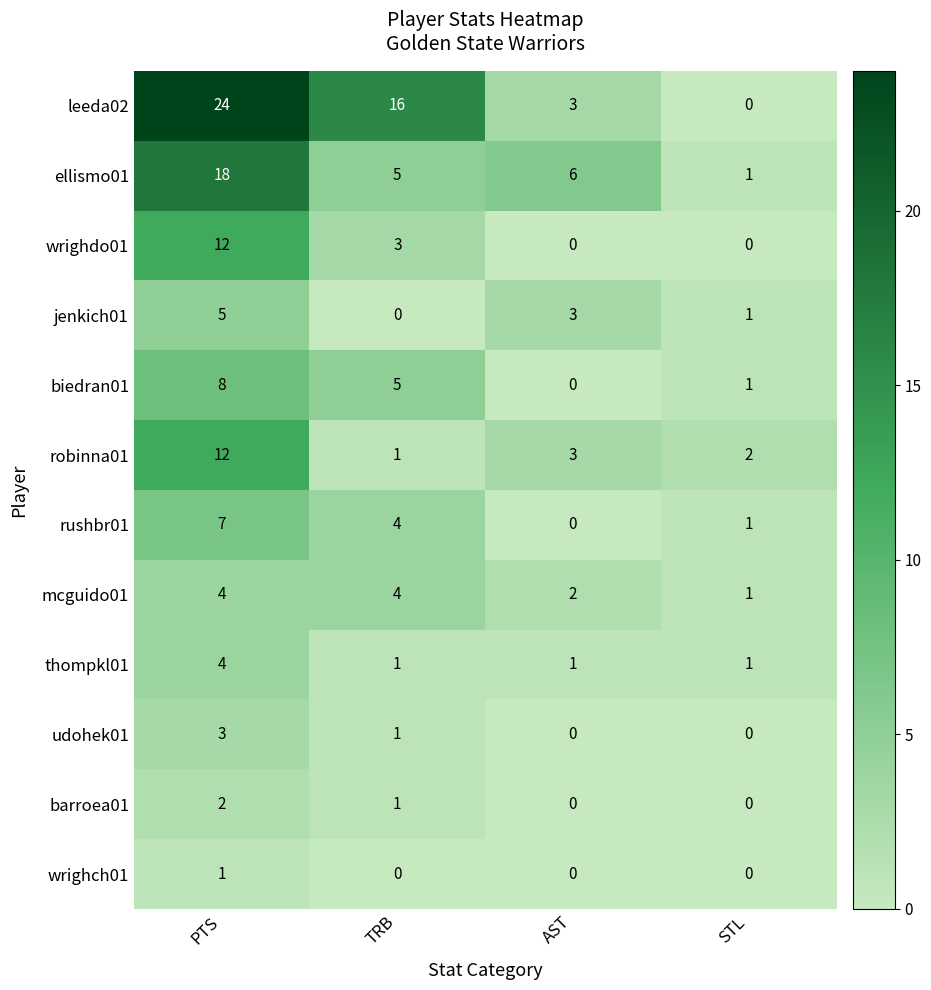

Count the jenkich01 values in the range 1 to 5.

3